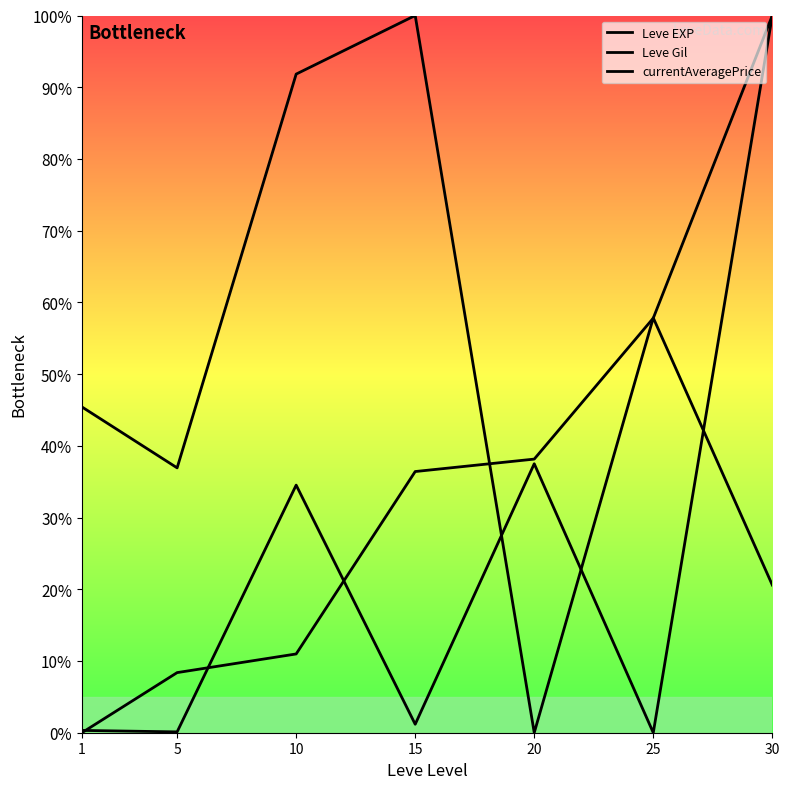

How many lines are shown in the chart?

3